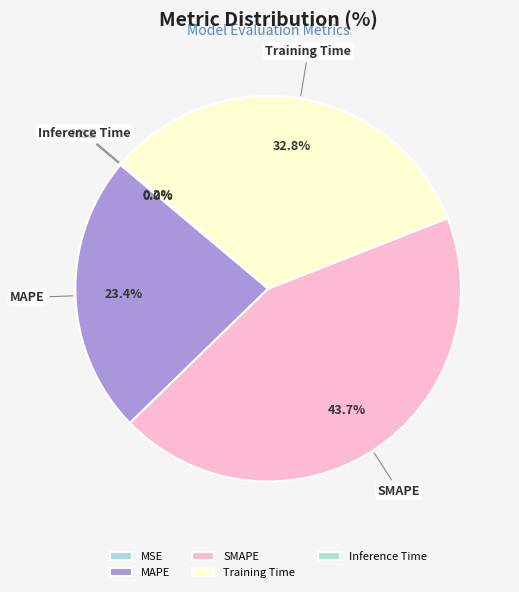

What is the largest slice in the pie chart?

SMAPE